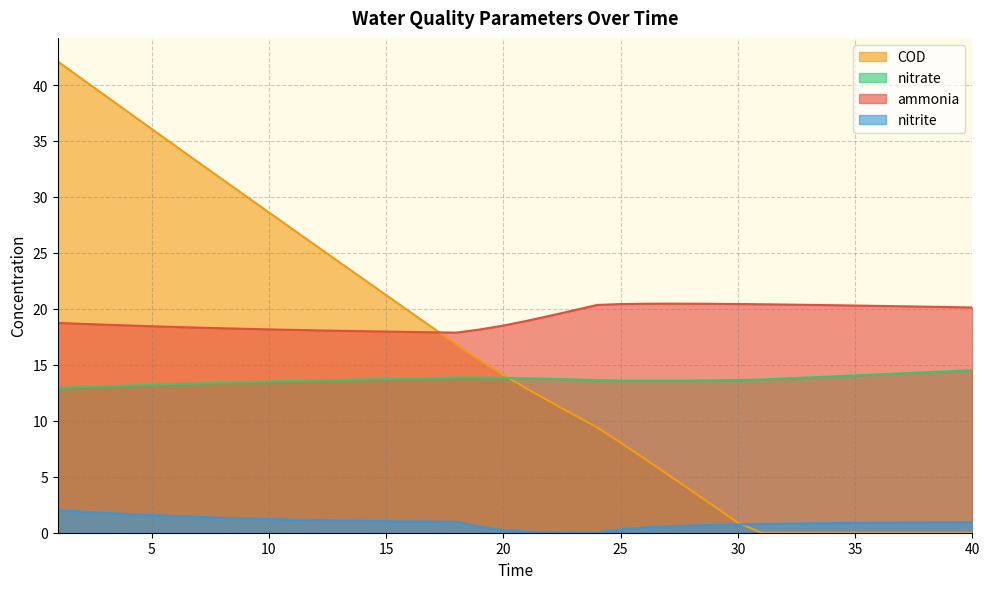

Reading left to right, extract all data points from this chart.

ammonia: 1=18.7	2=18.7	3=18.6	4=18.5	5=18.4	6=18.4	7=18.3	8=18.3	9=18.2	10=18.2	11=18.1	12=18.1	13=18.0	14=18.0	15=18.0	16=17.9	17=17.9	18=17.9	19=18.2	20=18.5	21=18.9	22=19.4	23=19.9	24=20.4	25=20.4	26=20.5	27=20.5	28=20.5	29=20.5	30=20.4	31=20.4	32=20.4	33=20.4	34=20.3	35=20.3	36=20.3	37=20.2	38=20.2	39=20.2	40=20.1
nitrite: 1=2.0	2=1.9	3=1.8	4=1.7	5=1.6	6=1.5	7=1.4	8=1.3	9=1.3	10=1.2	11=1.2	12=1.1	13=1.1	14=1.1	15=1.0	16=1.0	17=1.0	18=1.0	19=0.5	20=0.2	21=0.1	22=0.0	23=0.0	24=0.0	25=0.3	26=0.5	27=0.6	28=0.6	29=0.7	30=0.7	31=0.8	32=0.8	33=0.8	34=0.9	35=0.9	36=0.9	37=0.9	38=0.9	39=0.9	40=0.9
nitrate: 1=12.9	2=13.0	3=13.1	4=13.1	5=13.2	6=13.3	7=13.3	8=13.4	9=13.4	10=13.5	11=13.5	12=13.6	13=13.6	14=13.7	15=13.7	16=13.8	17=13.8	18=13.9	19=13.9	20=13.8	21=13.8	22=13.8	23=13.7	24=13.6	25=13.6	26=13.6	27=13.6	28=13.6	29=13.6	30=13.6	31=13.7	32=13.8	33=13.9	34=14.0	35=14.1	36=14.1	37=14.2	38=14.3	39=14.4	40=14.5
COD: 1=42.1	2=40.6	3=39.1	4=37.6	5=36.1	6=34.6	7=33.1	8=31.6	9=30.1	10=28.6	11=27.1	12=25.7	13=24.2	14=22.7	15=21.2	16=19.8	17=18.3	18=16.8	19=15.4	20=14.1	21=12.9	22=11.7	23=10.6	24=9.4	25=8.1	26=6.7	27=5.2	28=3.8	29=2.3	30=0.9	31=0.0	32=0.0	33=0.0	34=0.0	35=0.0	36=0.0	37=0.0	38=0.0	39=0.0	40=0.0